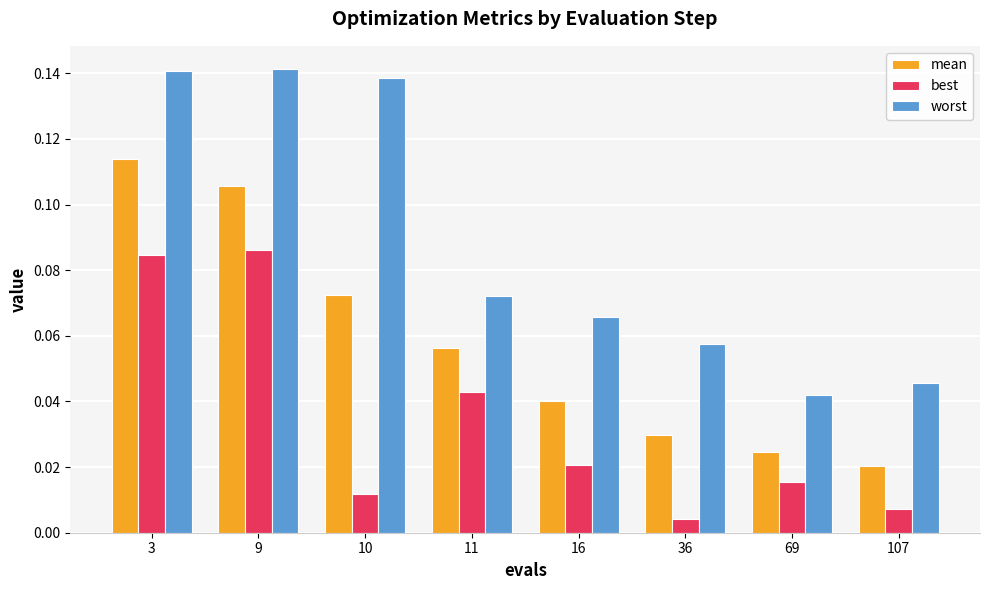

At 11, list the series in order from largest to smallest.

worst, mean, best